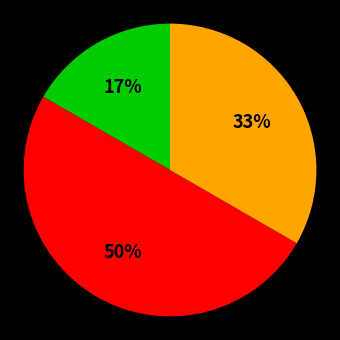

To the nearest percent, what is the average slice percentage?

33%